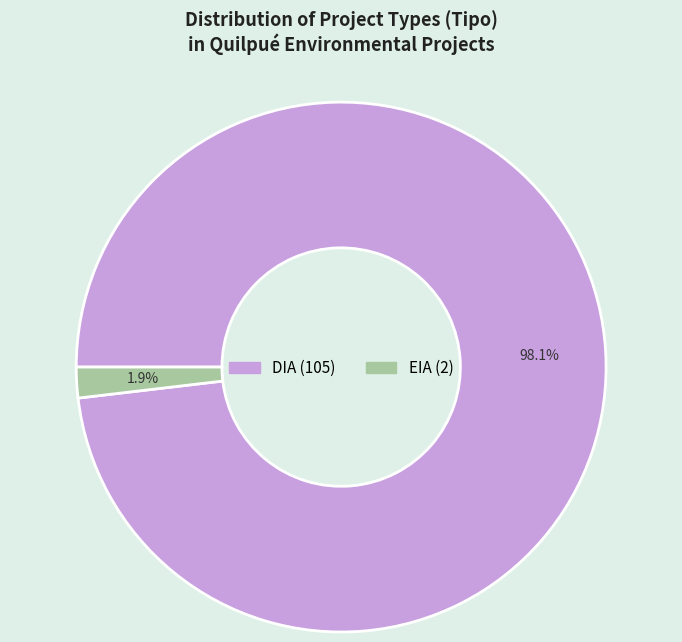

To the nearest percent, what percentage of the pie is EIA?

2%